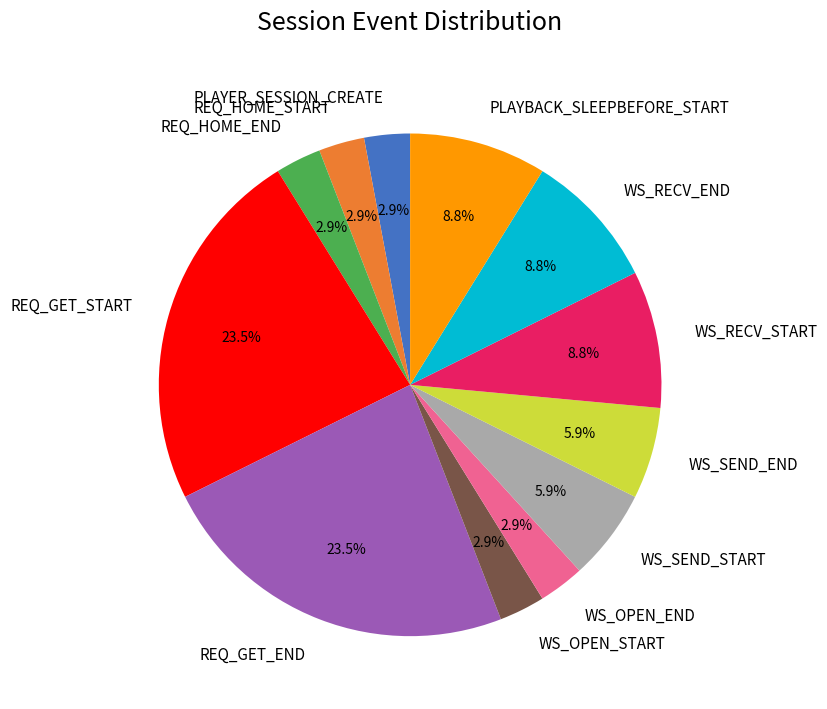

Is there a majority slice in this chart?

No